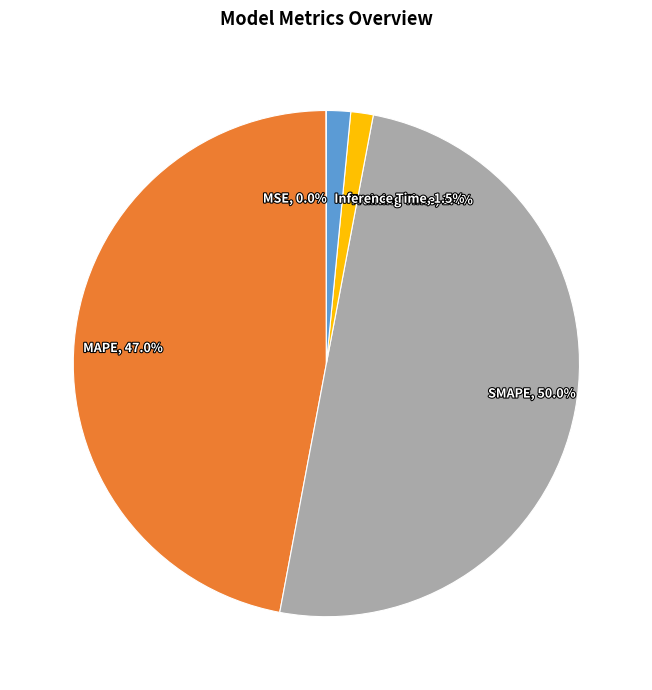

Which slice is the largest?

SMAPE